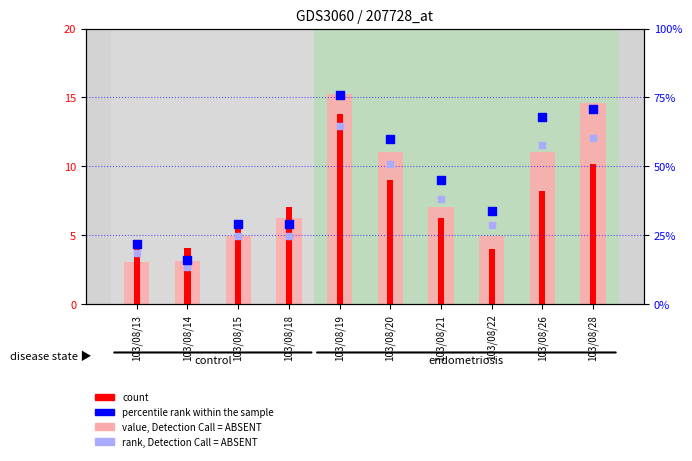

What are all the series names shown in the legend?

value, Detection Call = ABSENT, count, percentile rank within the sample, rank, Detection Call = ABSENT